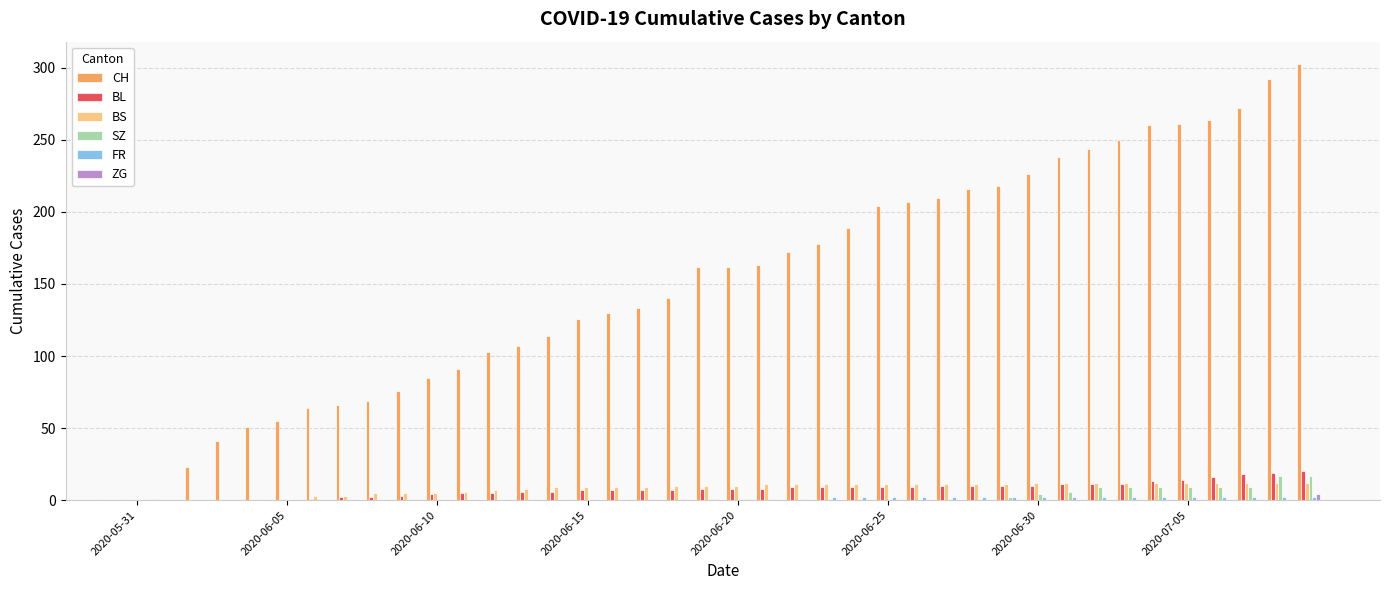

What is the highest value of the BS series?

12